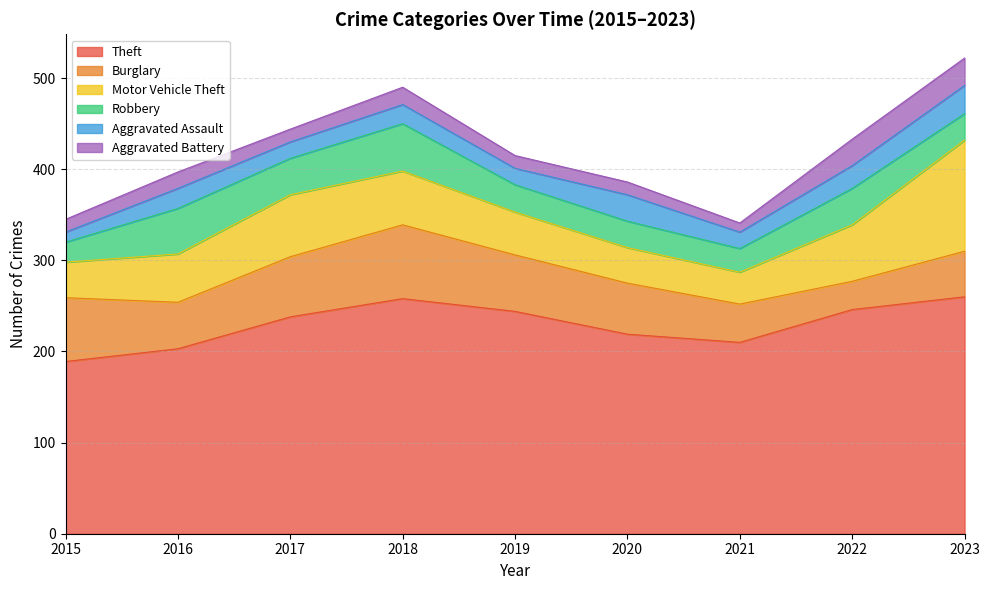

Which category has the highest value across all series?

2023